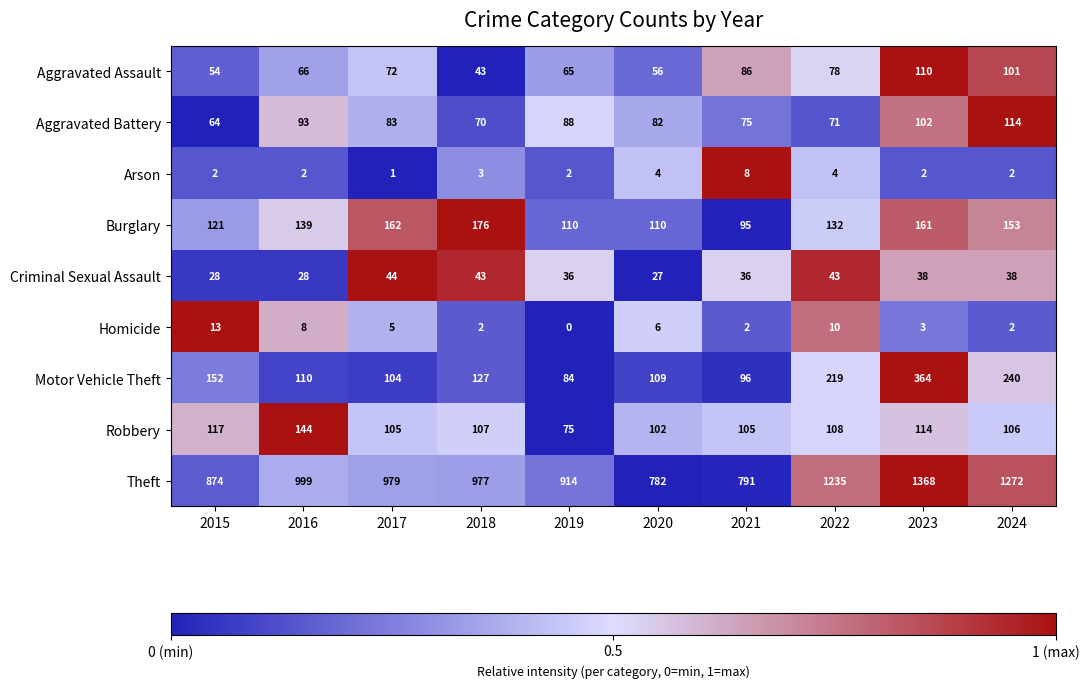

What is the maximum value for Motor Vehicle Theft?

364